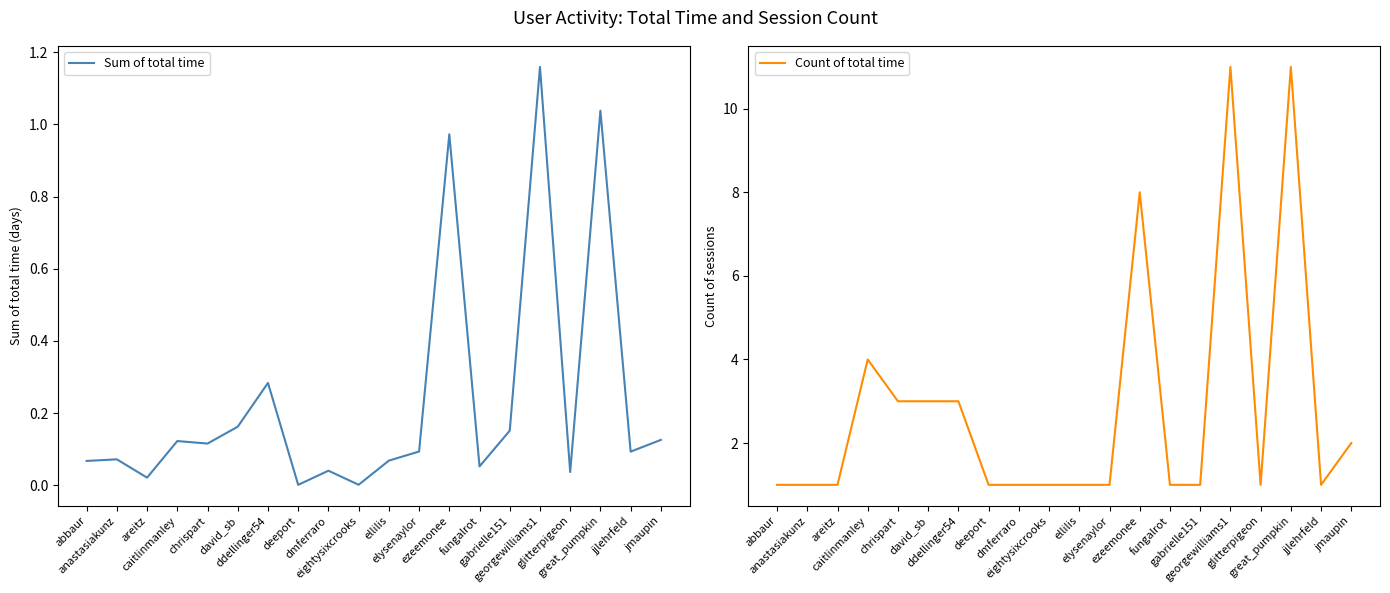

At which label is Sum of total time closest to 0?

deeport